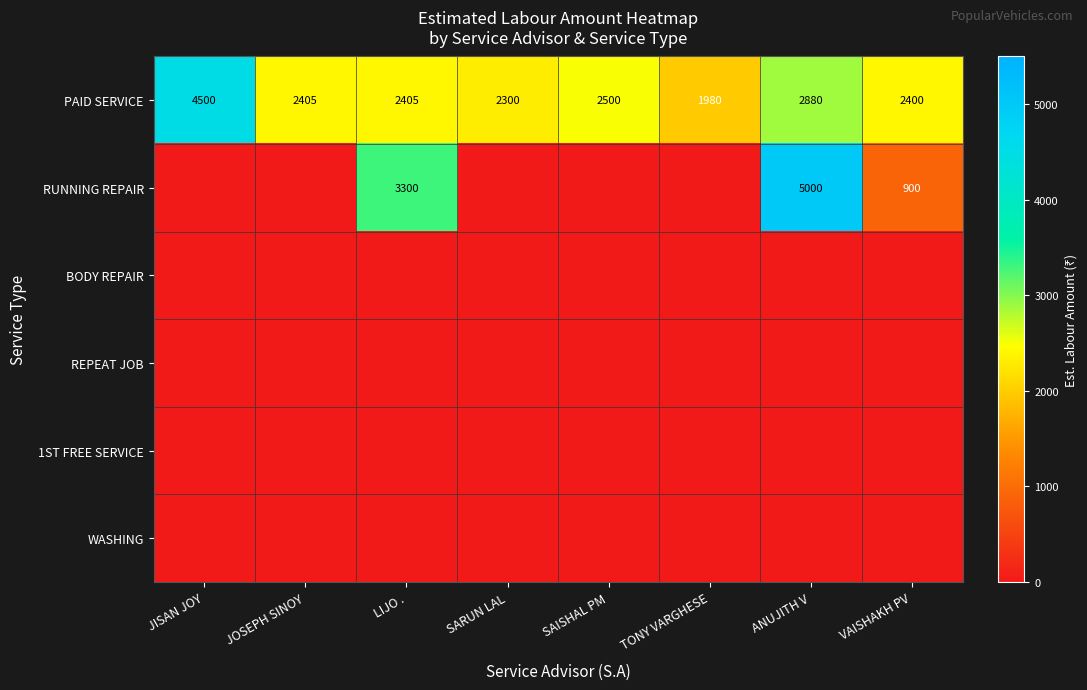

At which label does PAID SERVICE first exceed 2405?

JISAN JOY